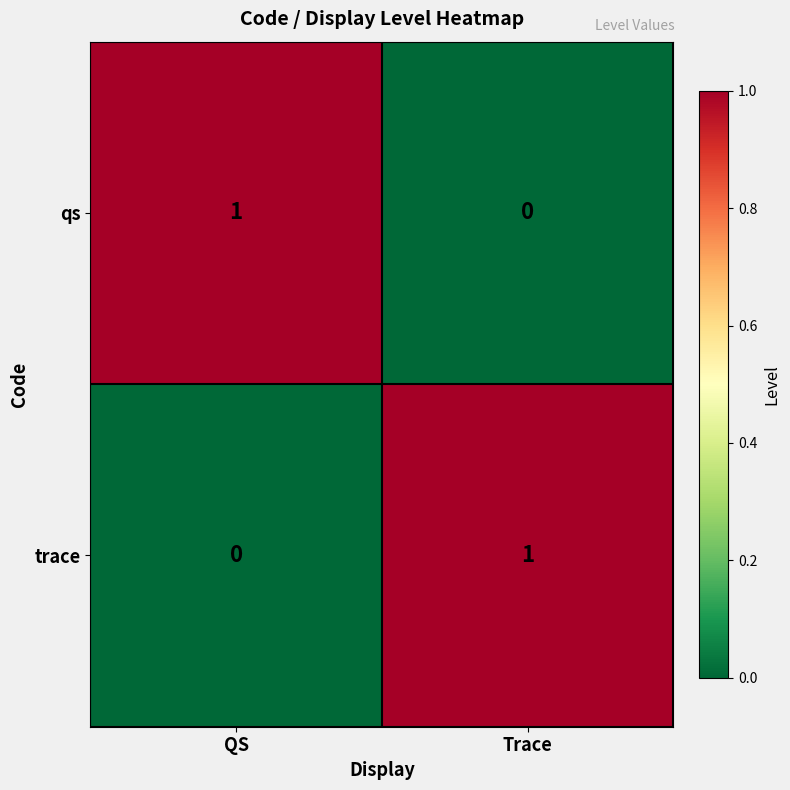

How many positive values does the qs series have?

1